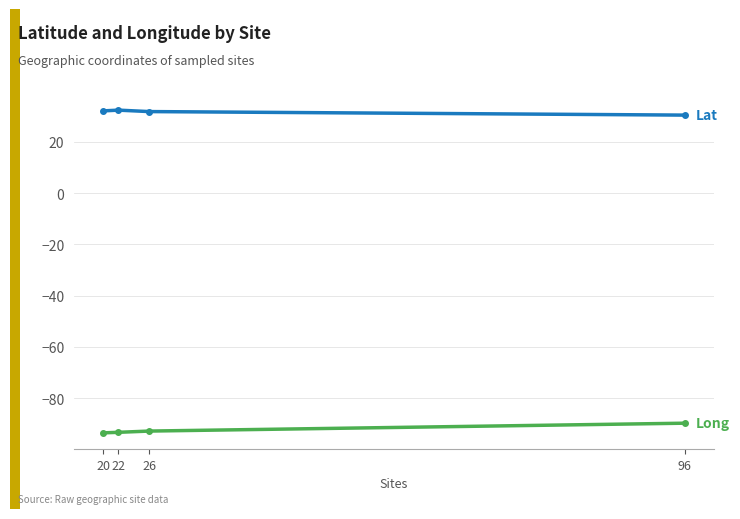

What is the difference between the highest and lowest values at 22?

125.8